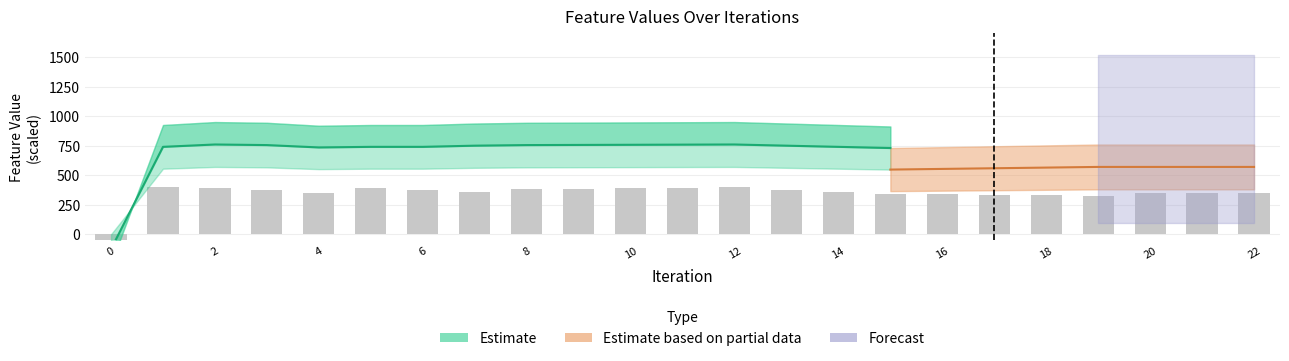

How many categories are shown in the chart?

16